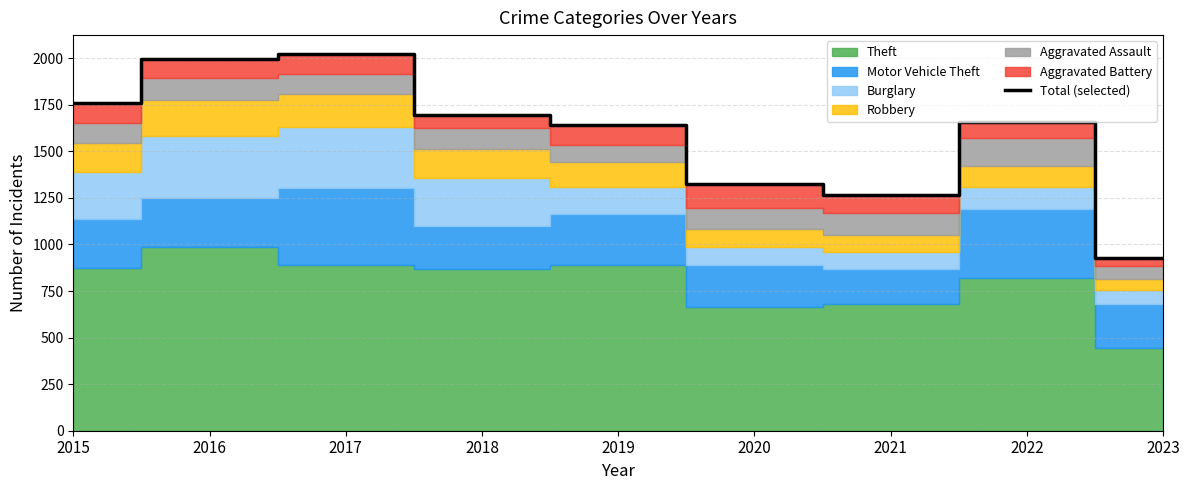

How many points are lower than both their immediate neighbors (excluding endpoints)?

1